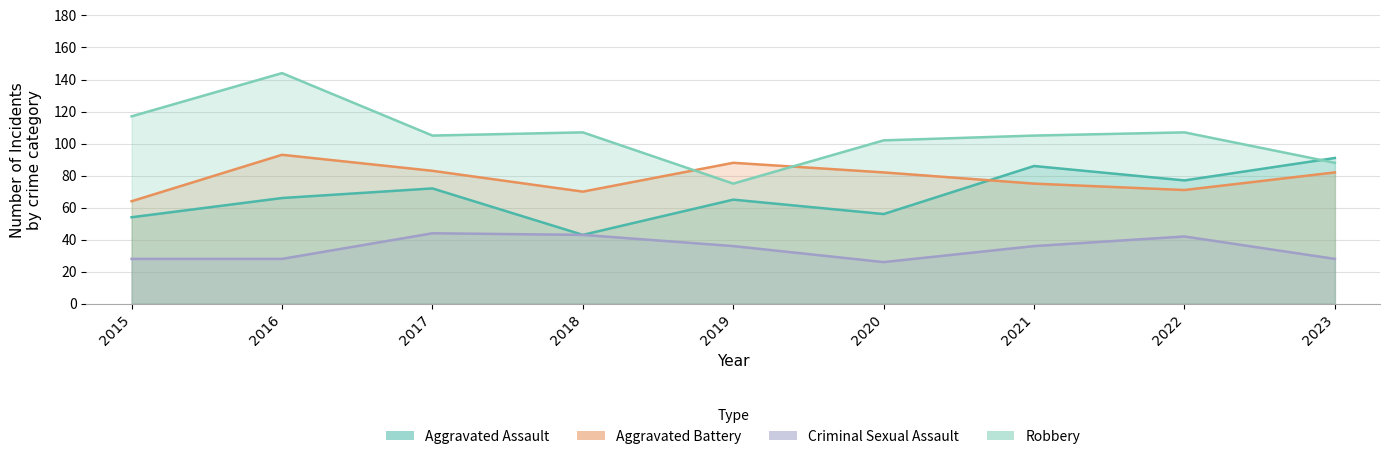

True or false: Aggravated Battery and Criminal Sexual Assault cross at least once.

False